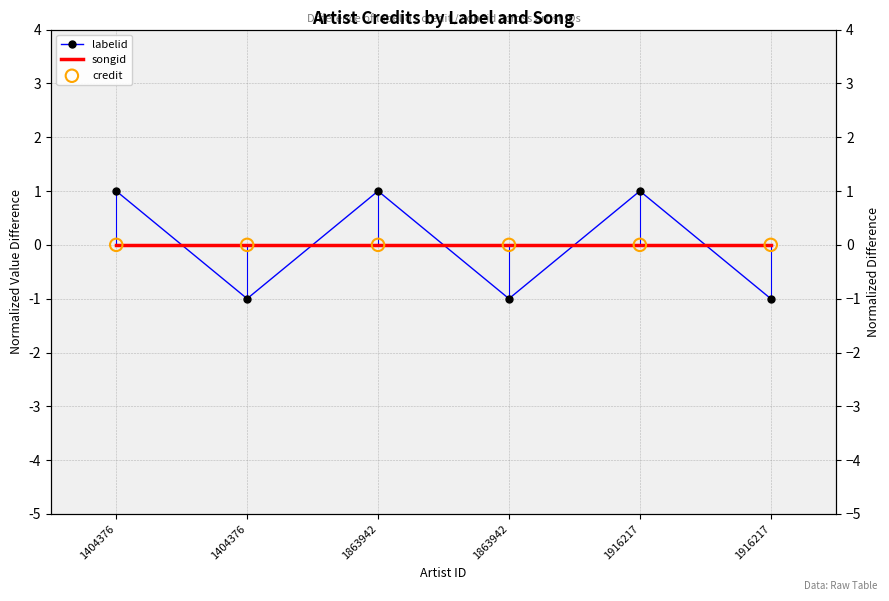

Which series contains the lowest Y value?

labelid